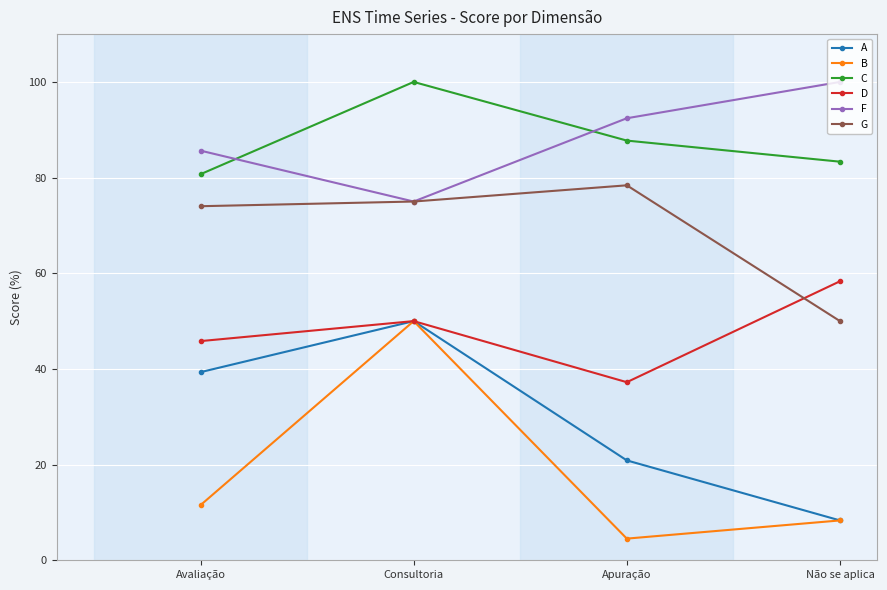

How many interior local valleys does the D series have?

1